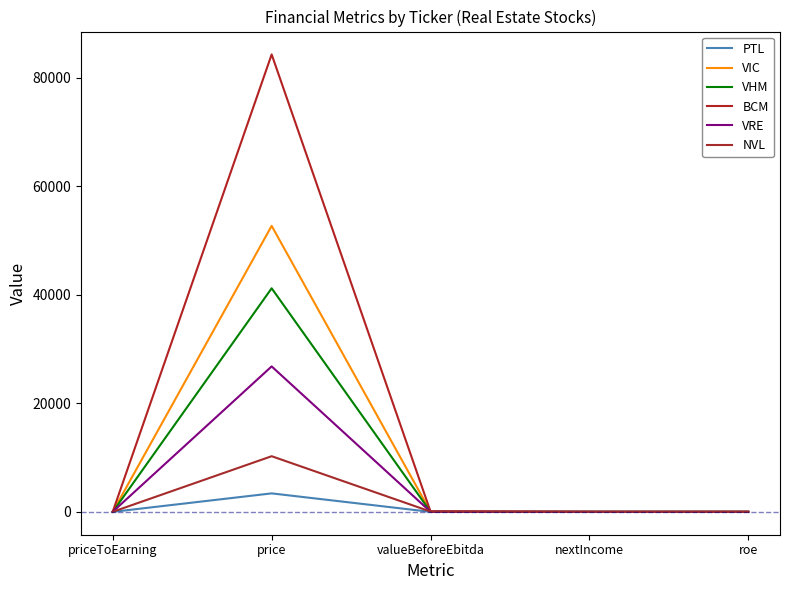

What is the label of the 5th point from the left?

roe